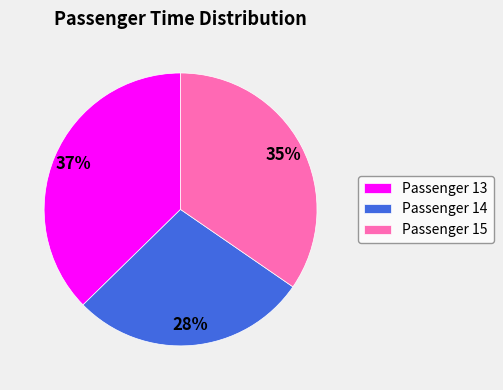

To the nearest percent, what portion does Passenger 14 represent?

28%